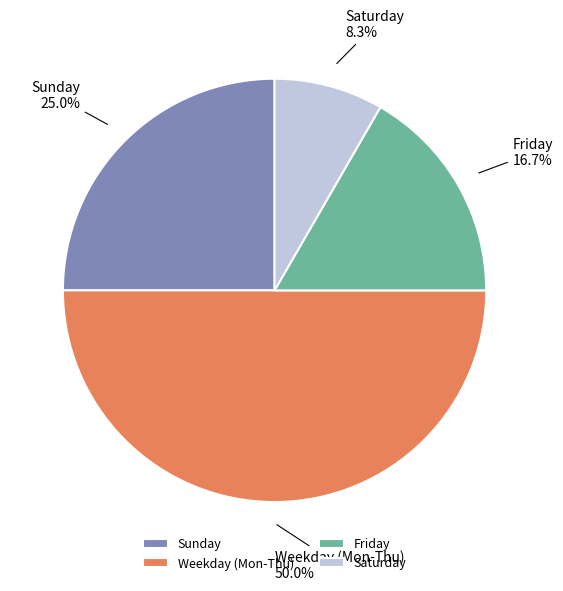

Is Saturday the majority of the pie?

No